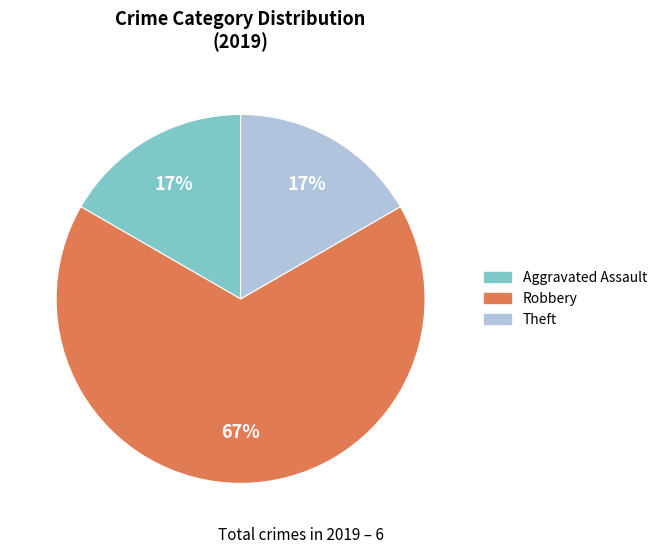

To the nearest percent, what is the difference between the largest and smallest slice percentages?

50%